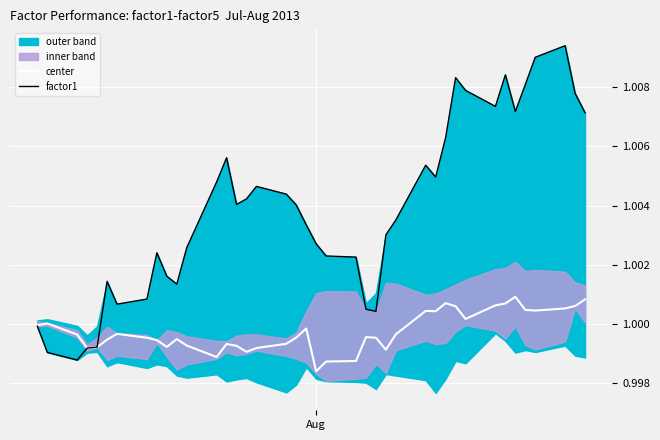

Count the number of categories in the chart.

40